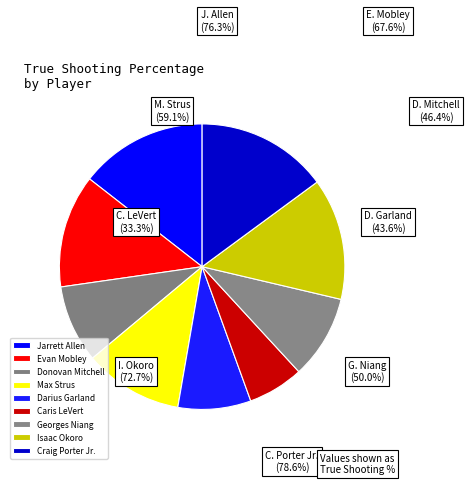

Is it true that Craig Porter Jr. is 15% of the pie?

True